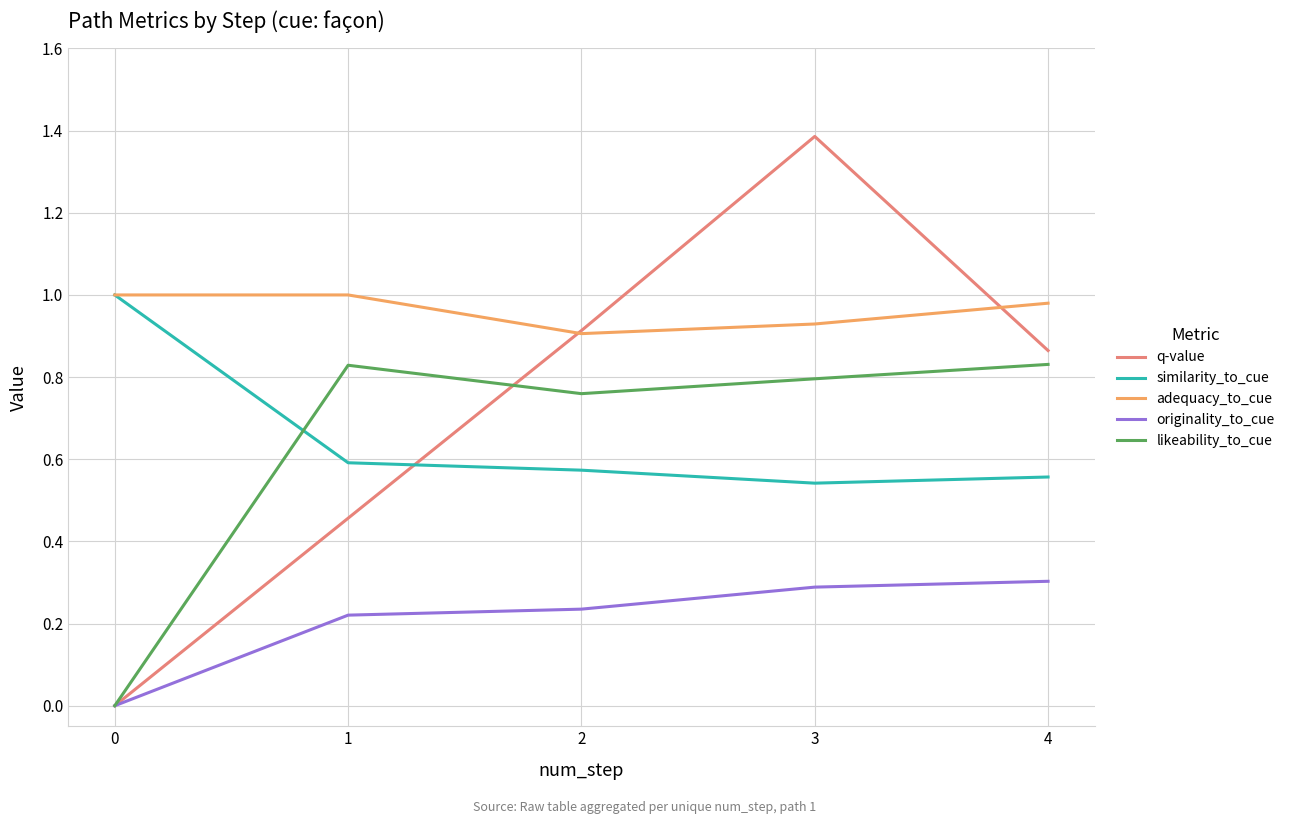

The likeability_to_cue series shows 0.0 at 0. True or false?

True